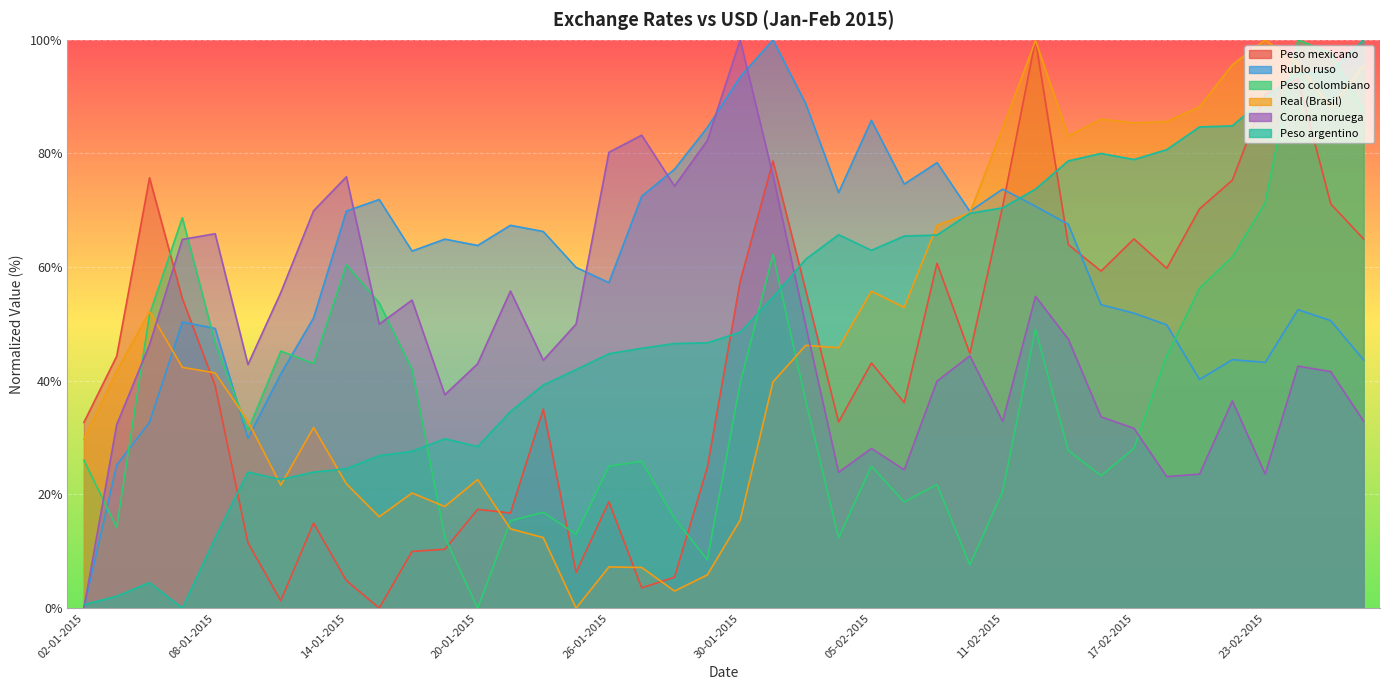

Which series has the widest spread of values?

Peso mexicano